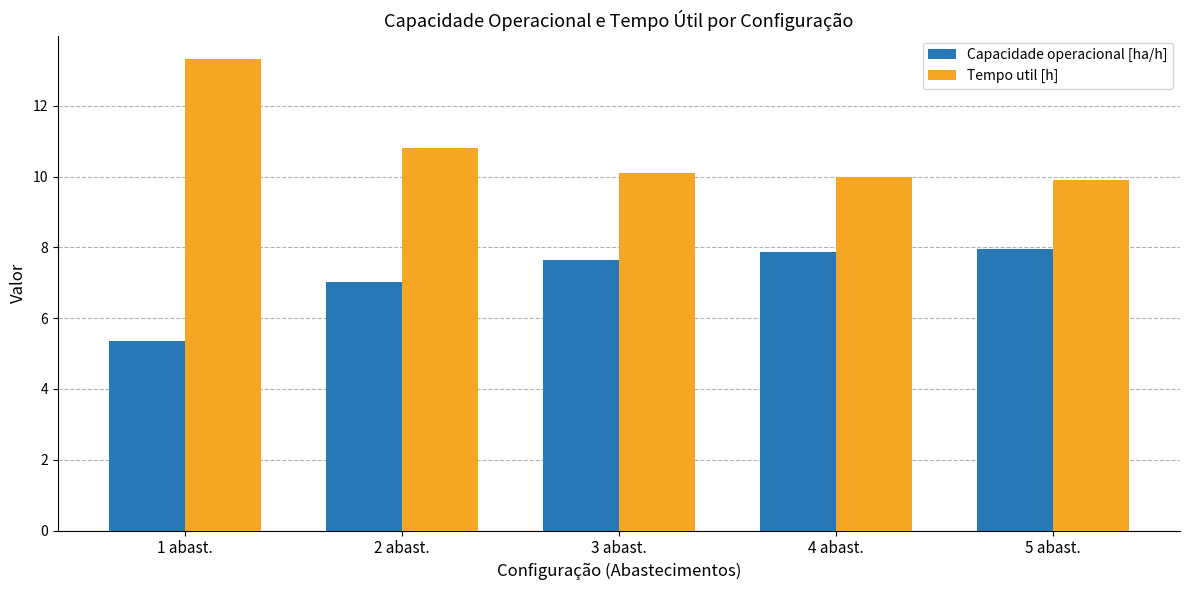

At how many categories does at least one series exceed 6?

5